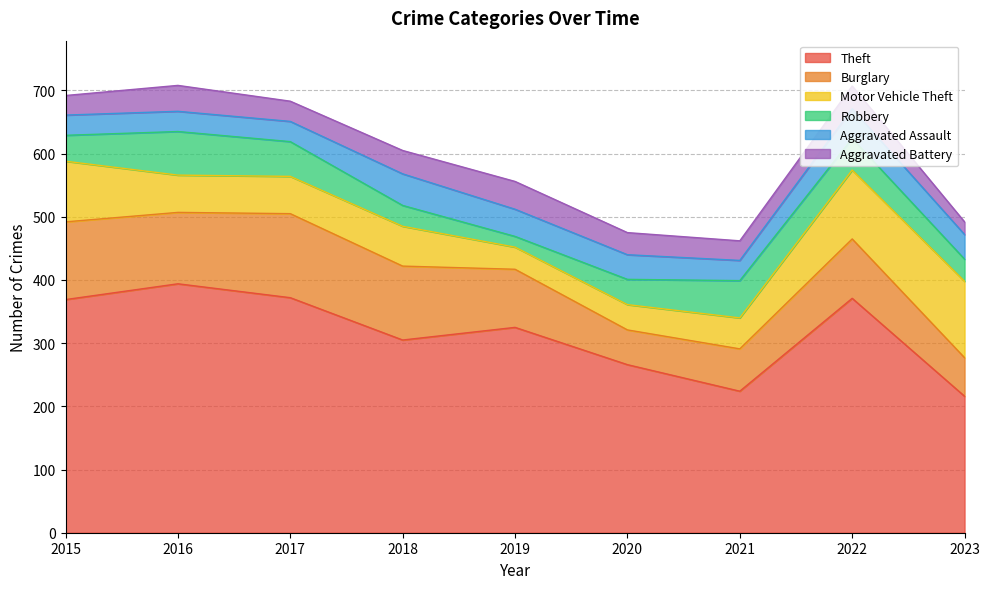

What value does the Motor Vehicle Theft series have at 2015?

96